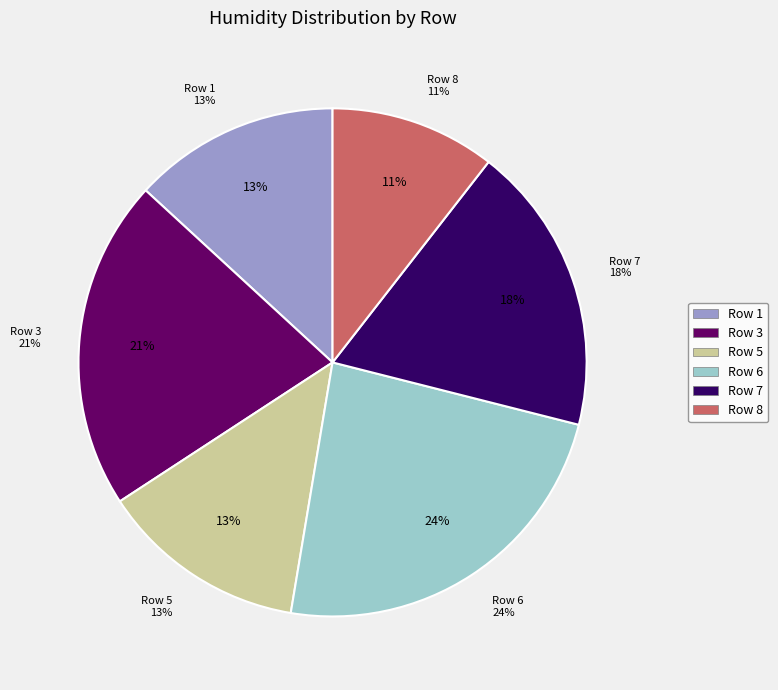

Is there any slice that represents more than half of the pie?

No